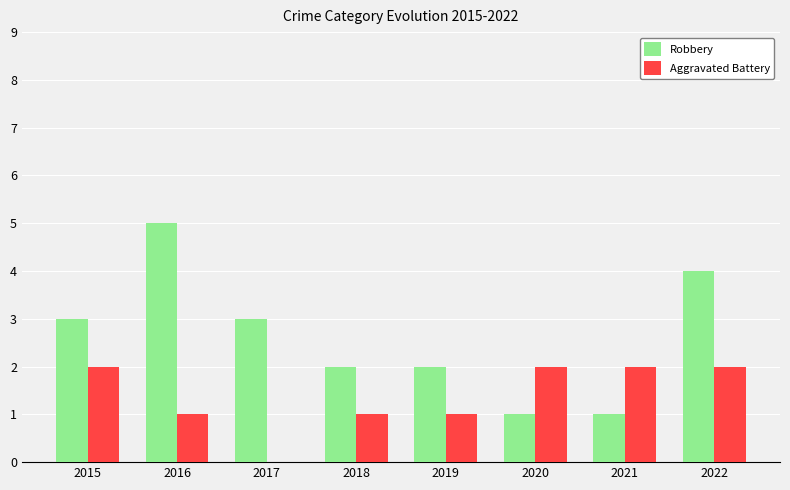

Is it true that Aggravated Battery equals 2 at 2022?

True